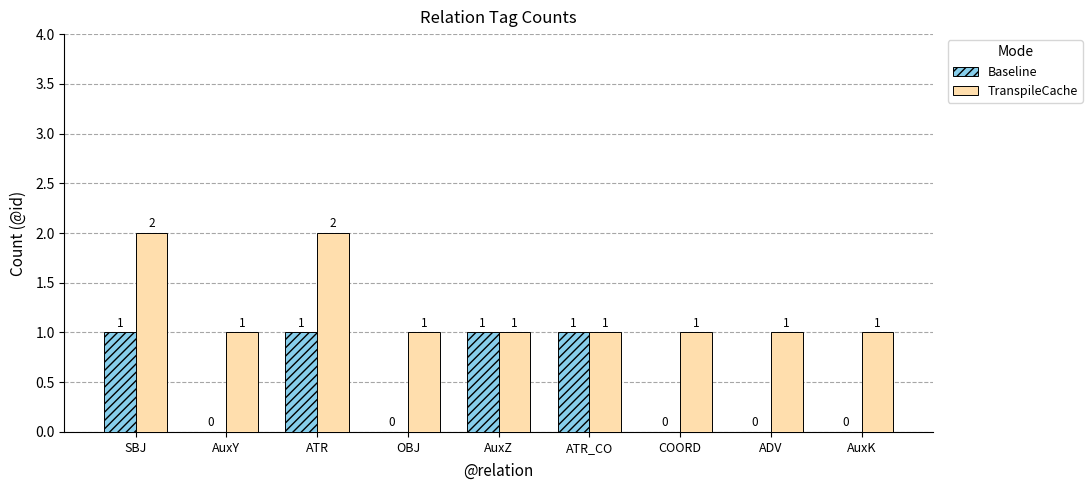

True or false: Baseline has a value of 0 at AuxY.

True